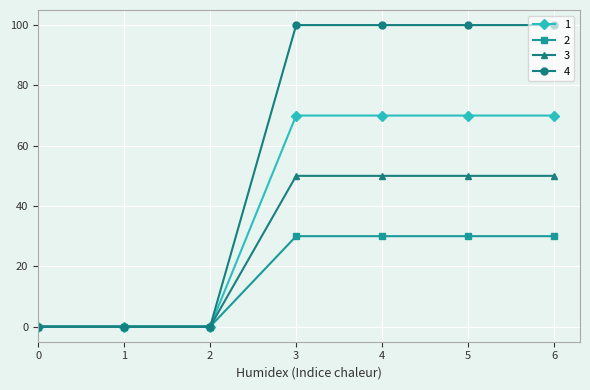

What are all the series names shown in the legend?

1, 2, 3, 4